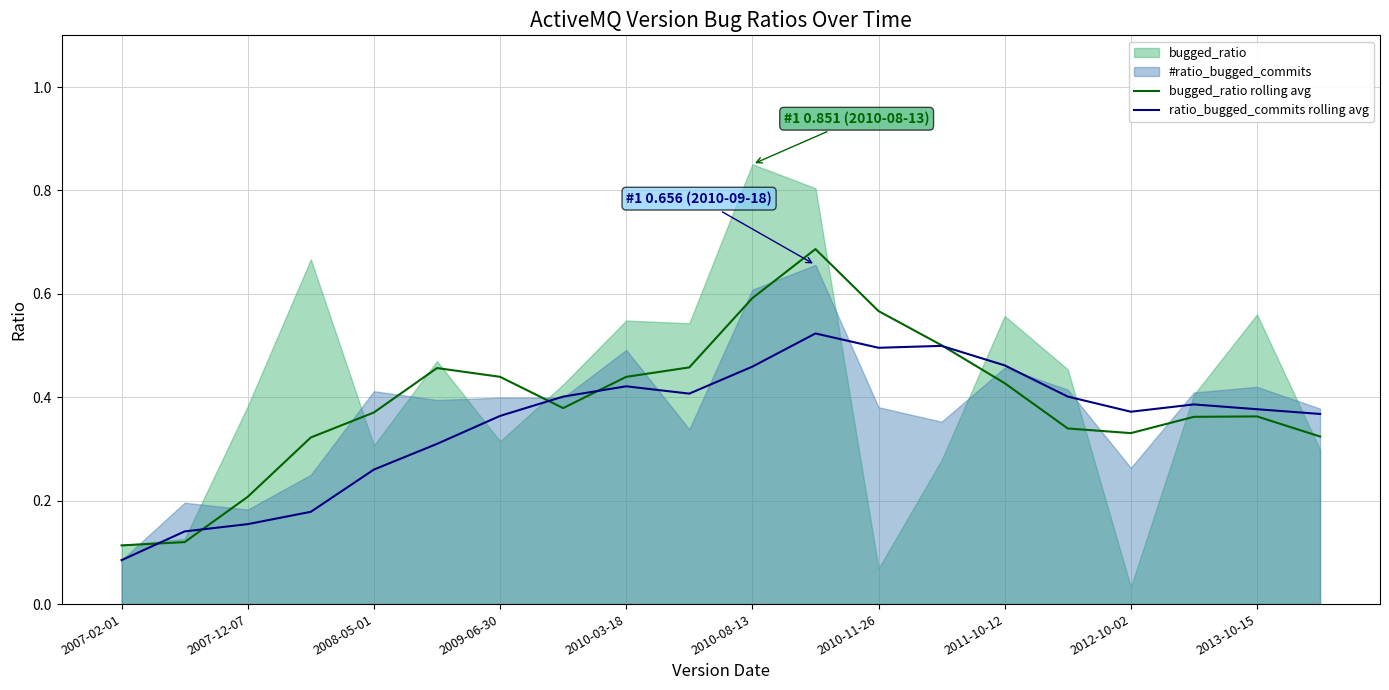

What is the lowest value of the ratio_bugged_commits rolling avg series?

0.1